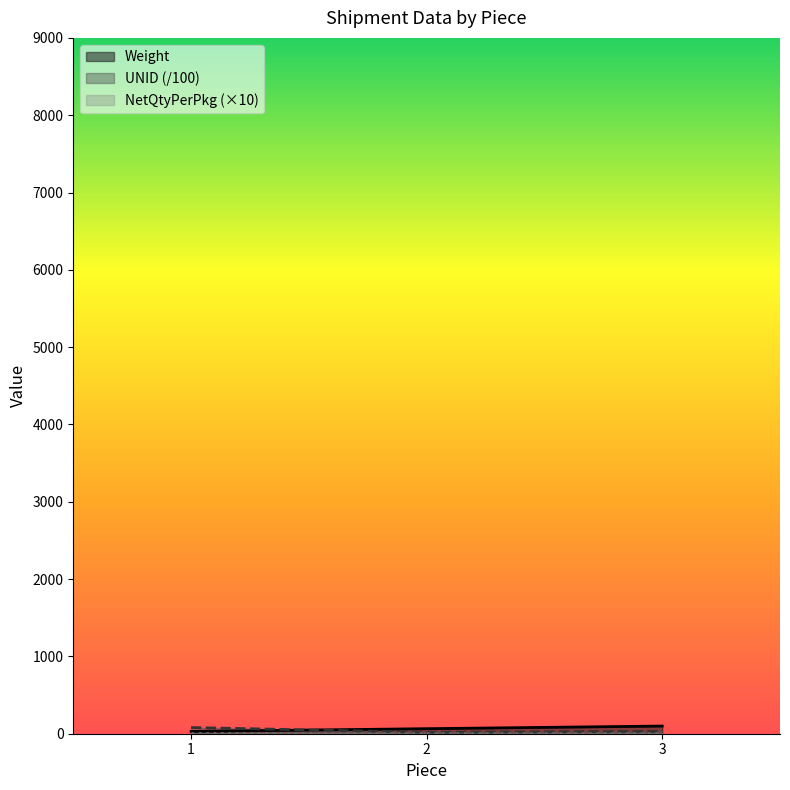

At which category is the sum across all series the highest?

3